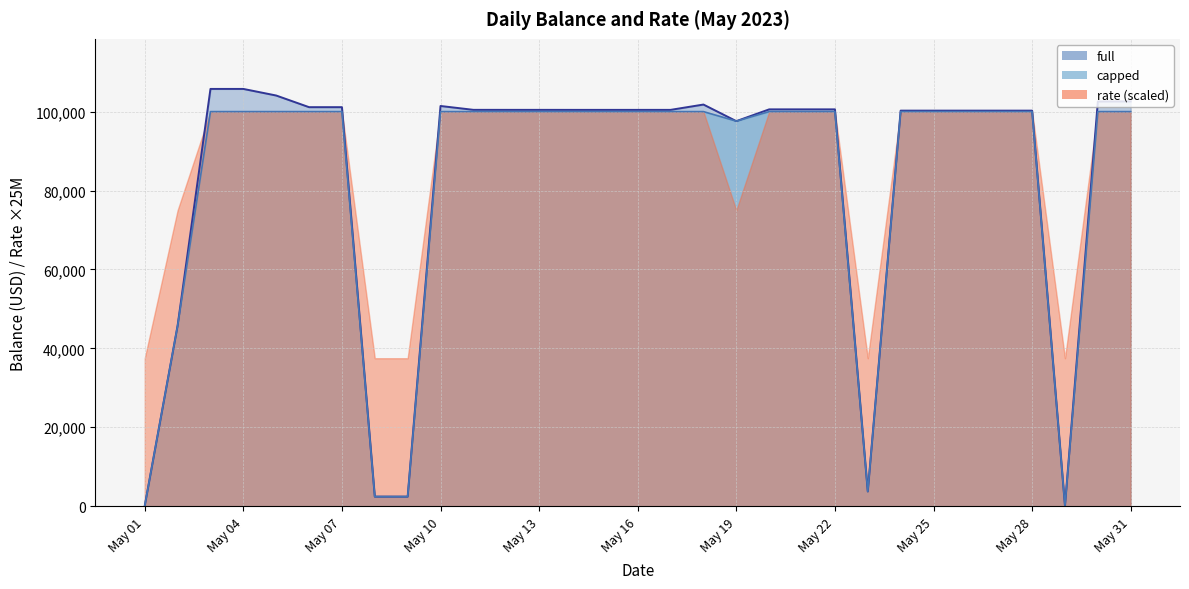

What is the difference between the highest and lowest values at May 31?

2586.4